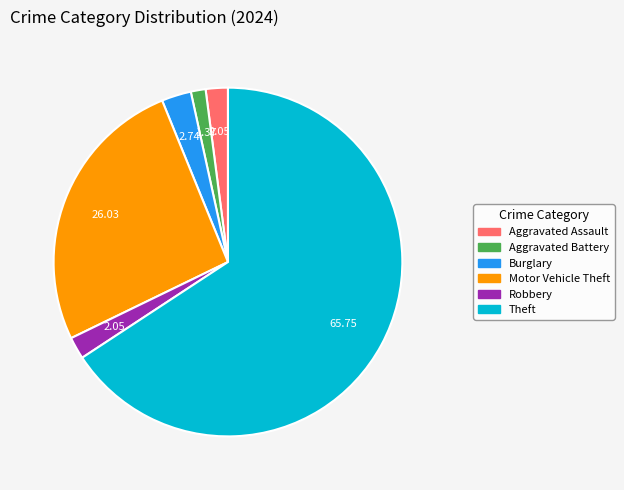

Do Motor Vehicle Theft and Robbery together represent more than half of the pie?

No